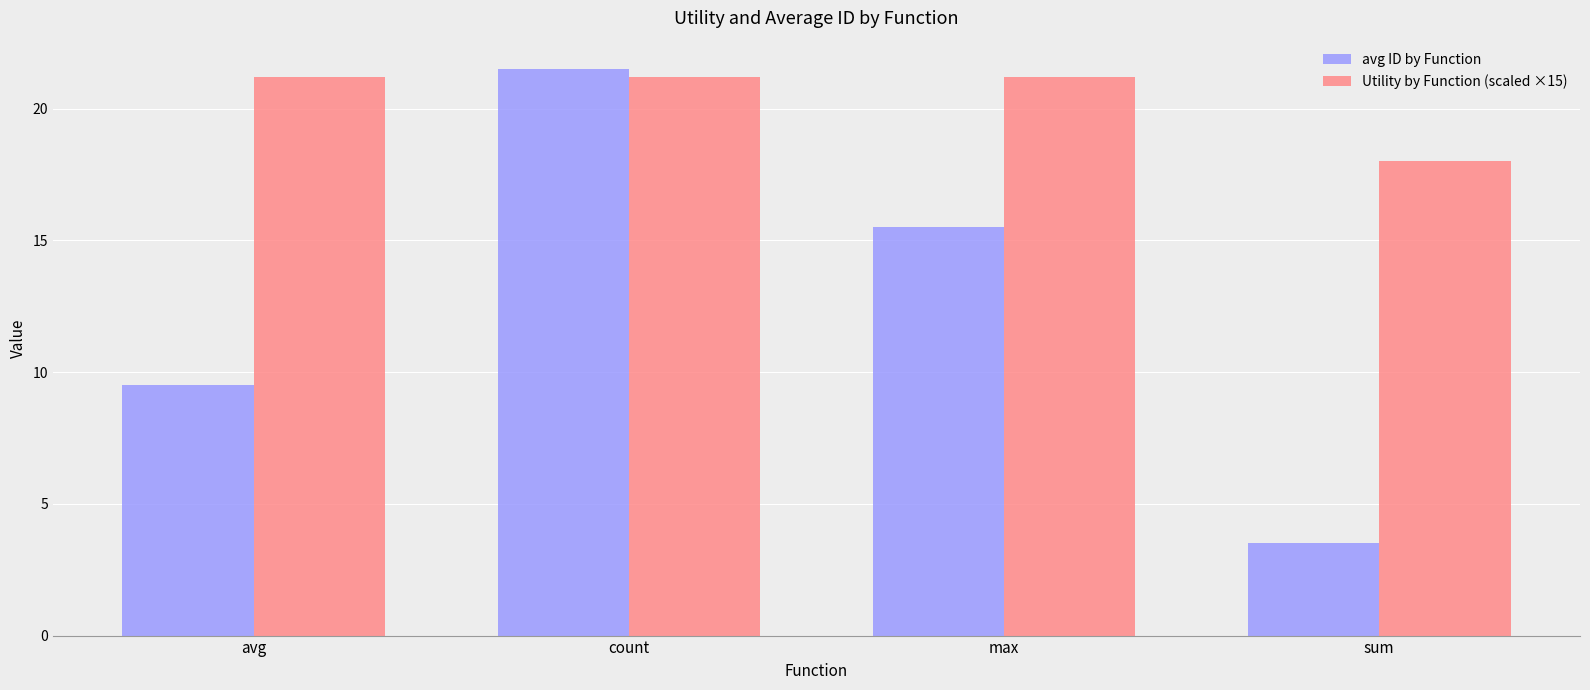

What is the value of the avg ID by Function bar at the 2nd from the left?

21.5